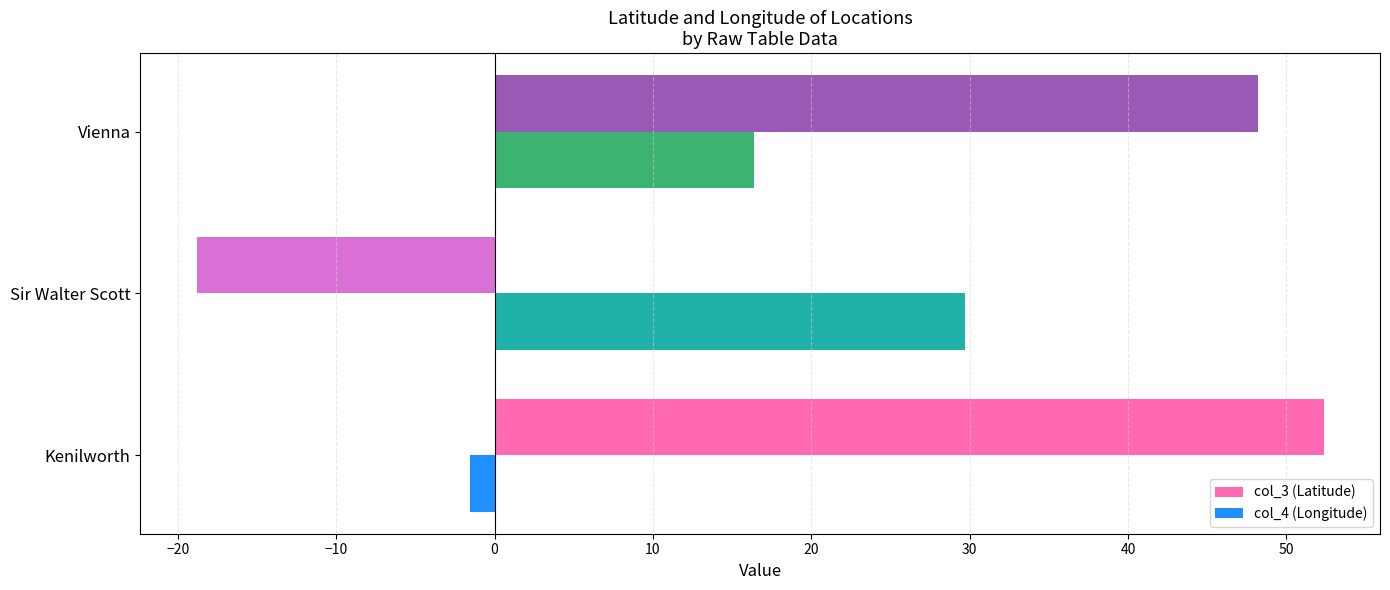

What are all the series names shown in the legend?

col_3 (Latitude), col_4 (Longitude)